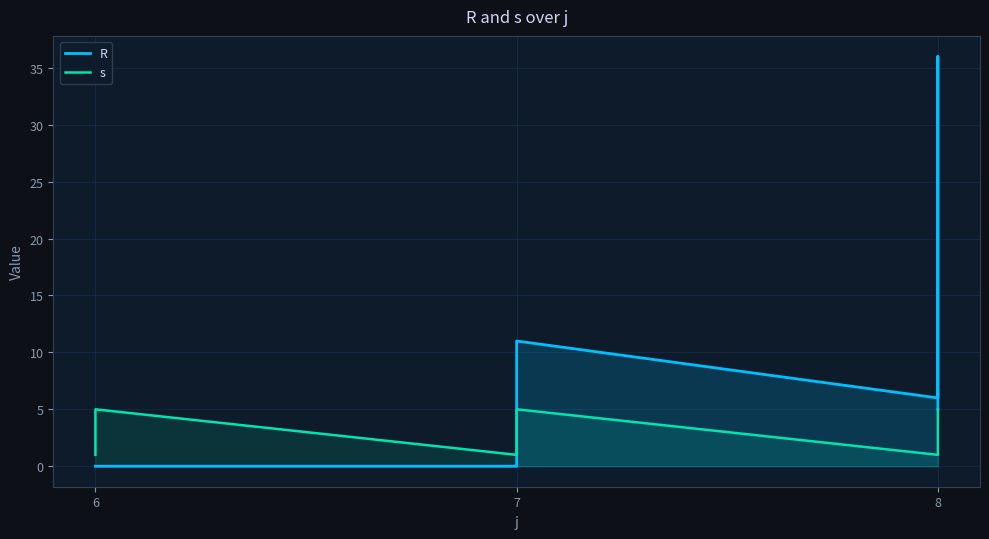

How many R values are between 0 and 11?

12